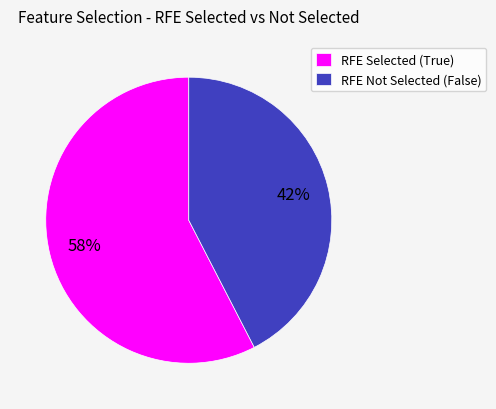

What is the largest slice in the pie chart?

RFE Selected (True)